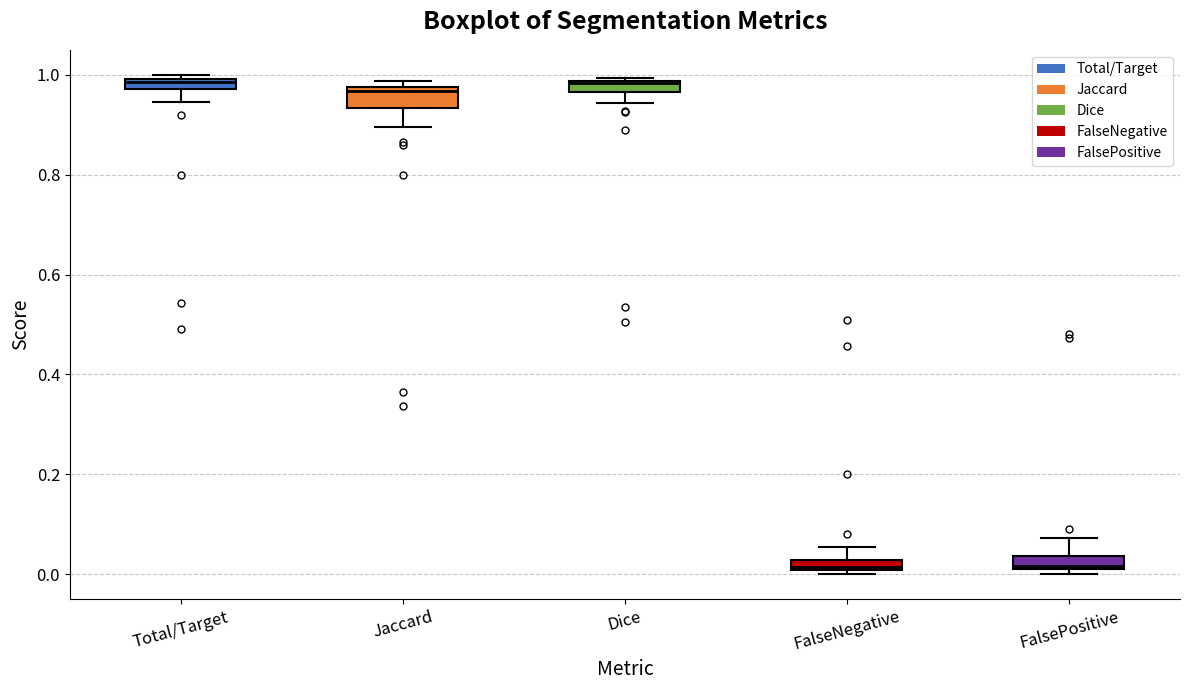

Where is the upper edge of the box for FalsePositive on the y-axis? The values are not printed on the chart, so give them approximately, as read against the axis.

0.04